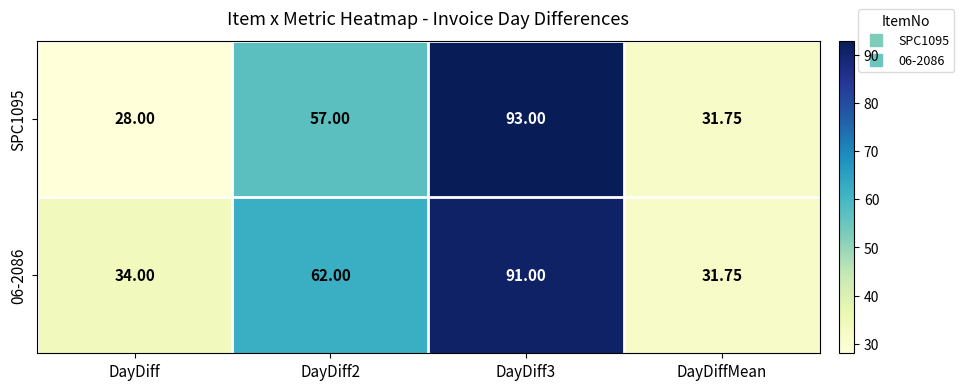

Which category has the lowest value in the 06-2086 series?

DayDiffMean